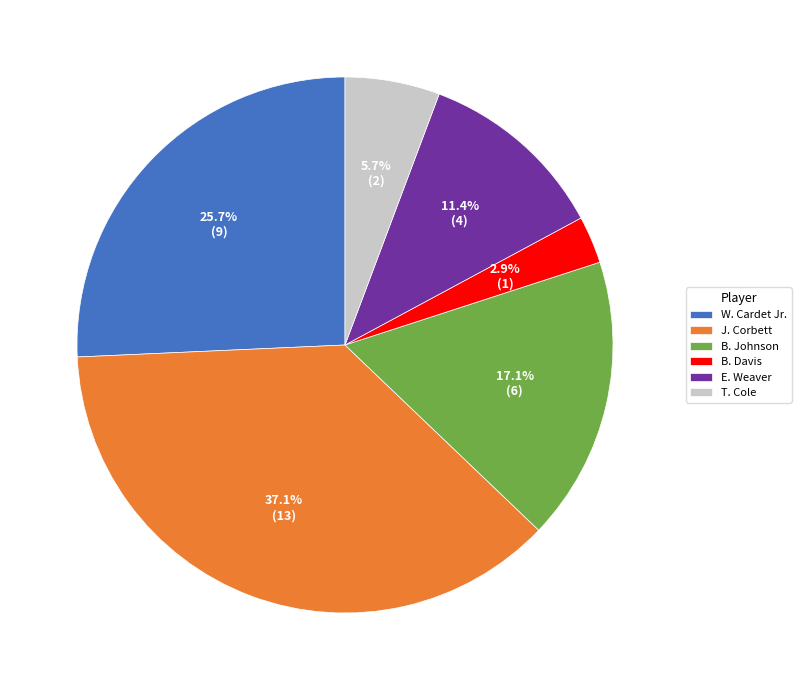

Approximately how many times larger is the value at J. Corbett compared to W. Cardet Jr.?

1.4